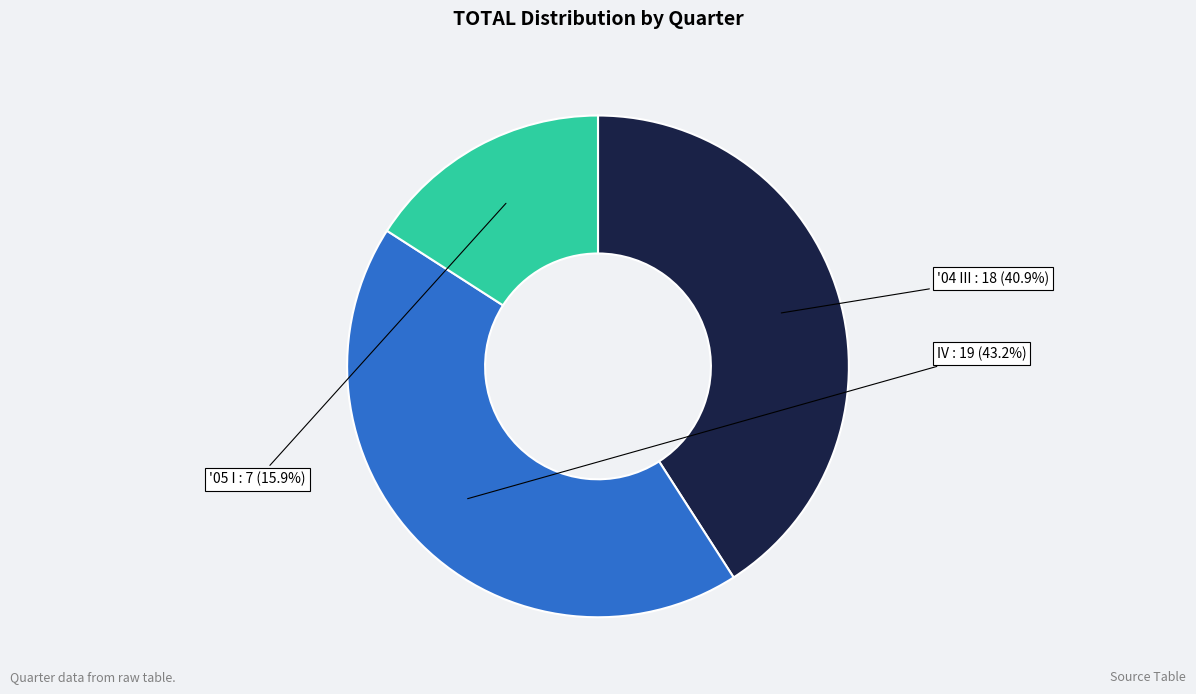

The '05 I slice represents 23% of the pie. True or false?

False